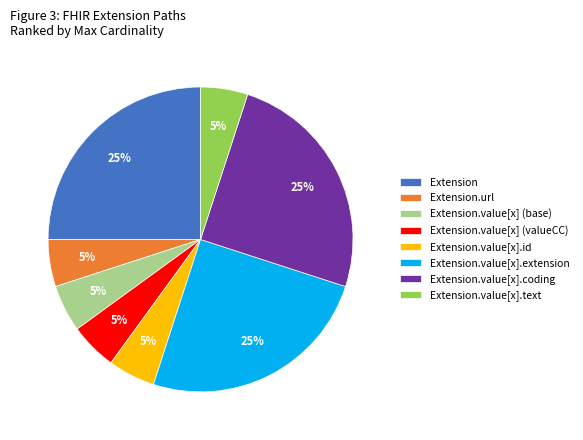

Is there any slice that represents more than half of the pie?

No